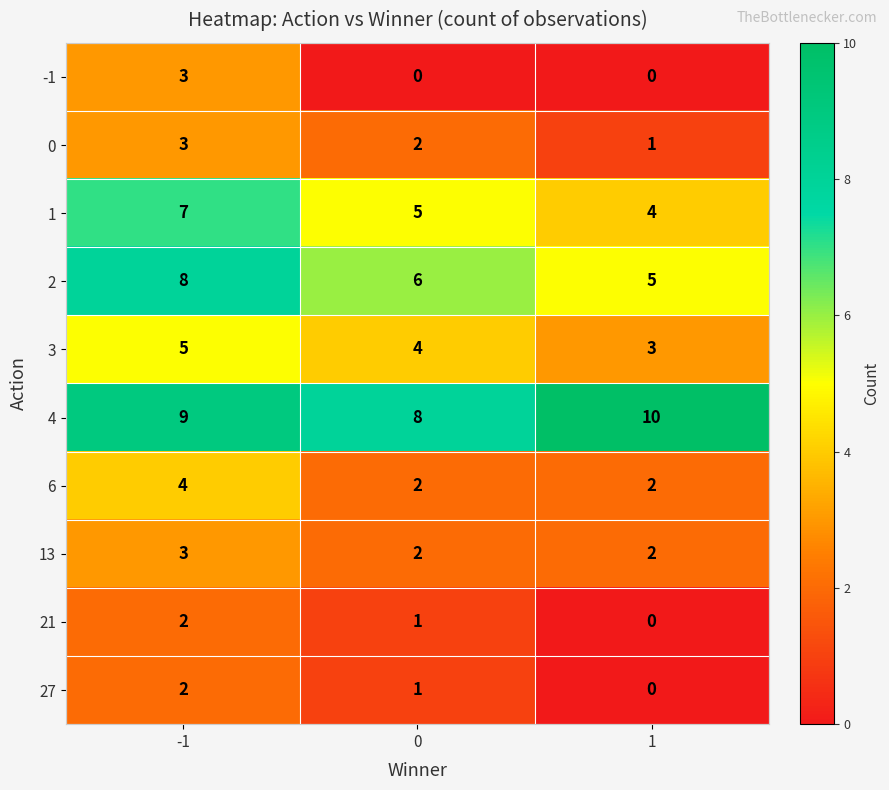

Which series has the largest total across all categories?

4